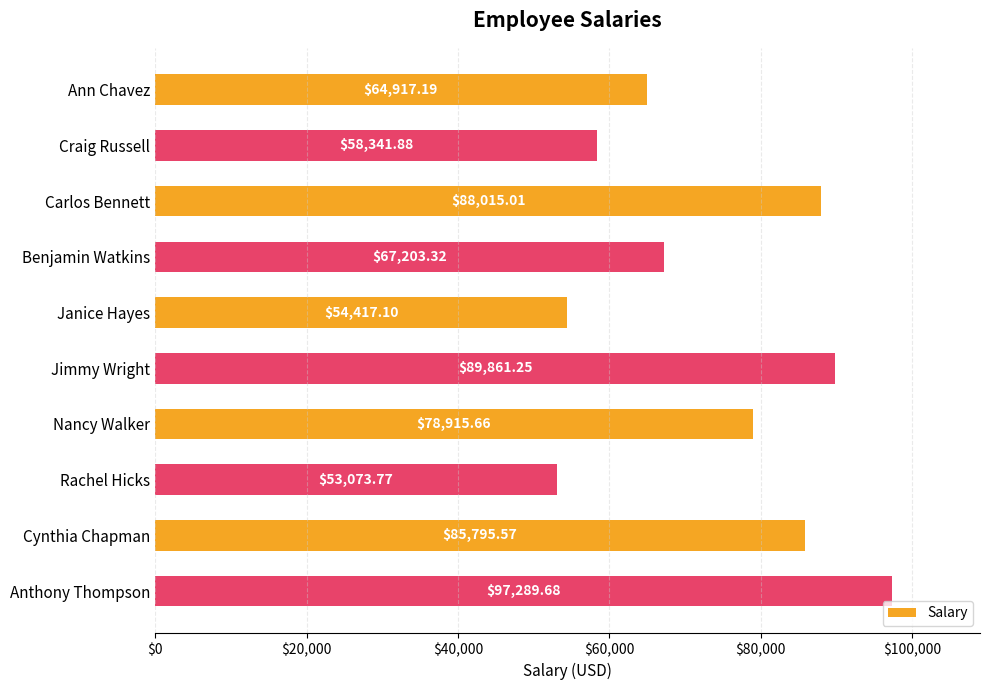

How many data points are less than 78915?

5